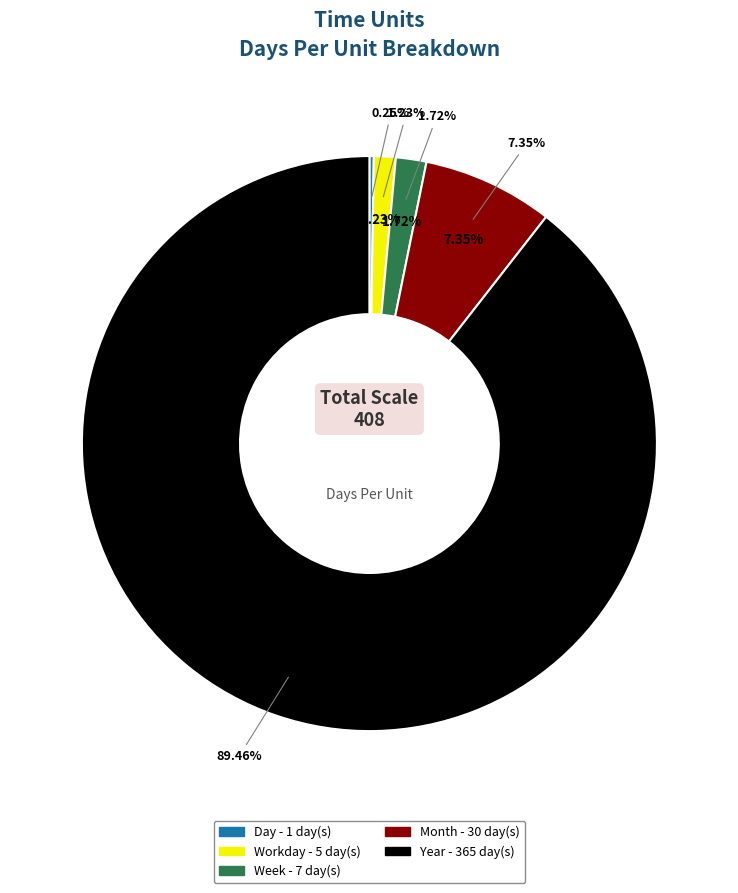

What percentage is the Week slice, to the nearest percent?

2%